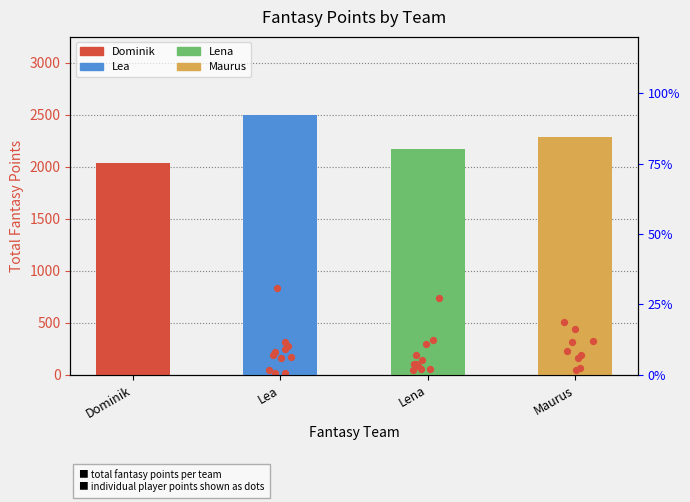

Which has a higher value, Maurus or Lena?

Maurus